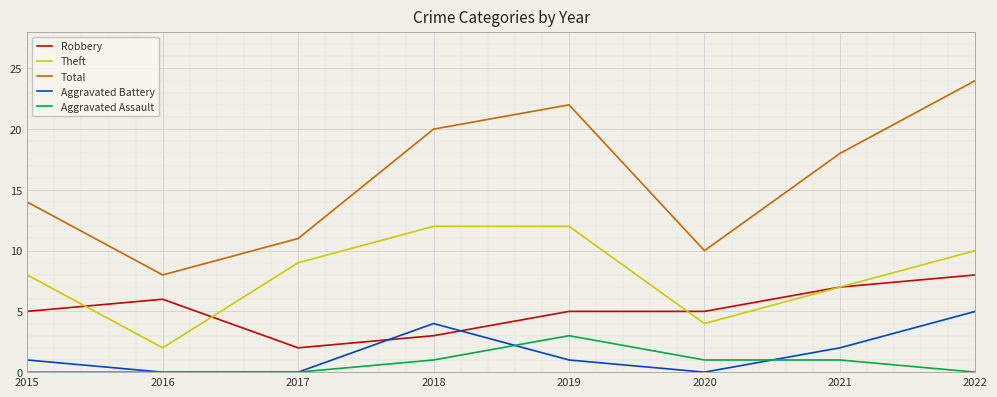

Is it true that Total equals 22 at 2019?

True